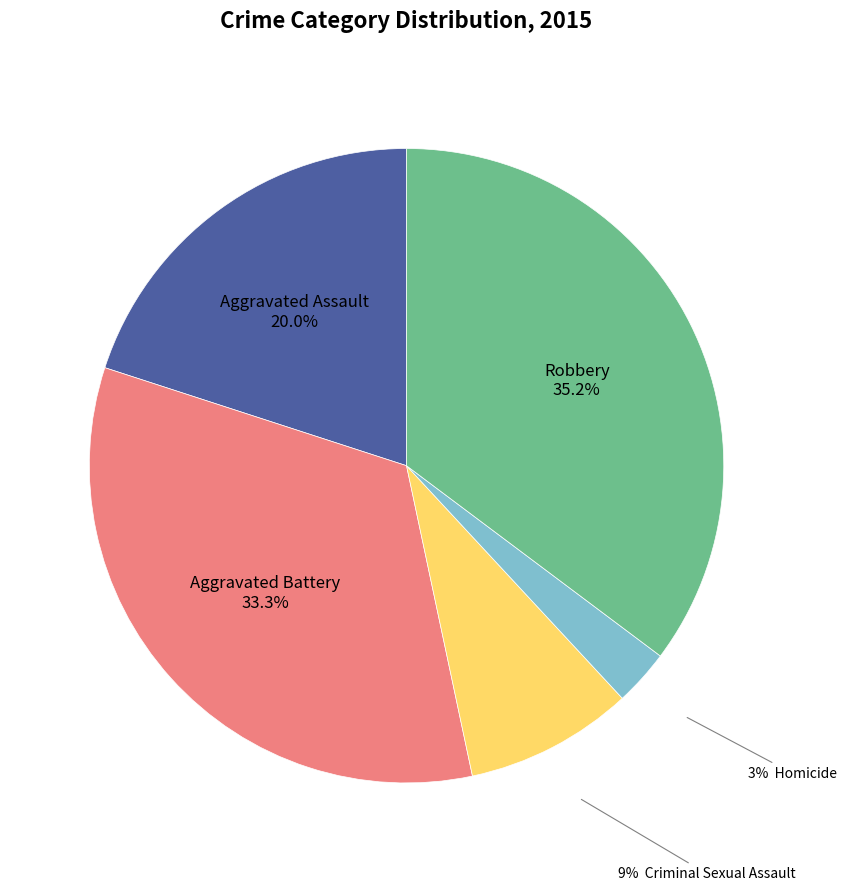

Does any single category account for the majority?

No